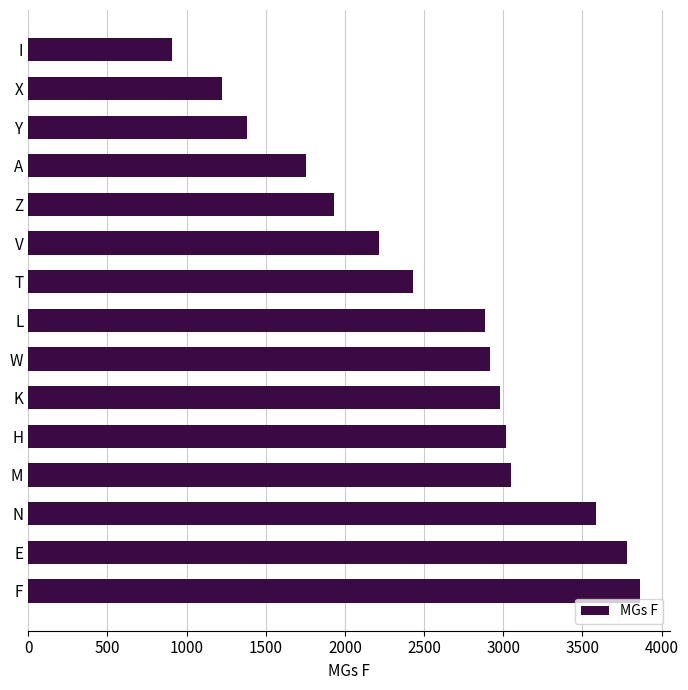

Which has a higher value, Y or I?

Y